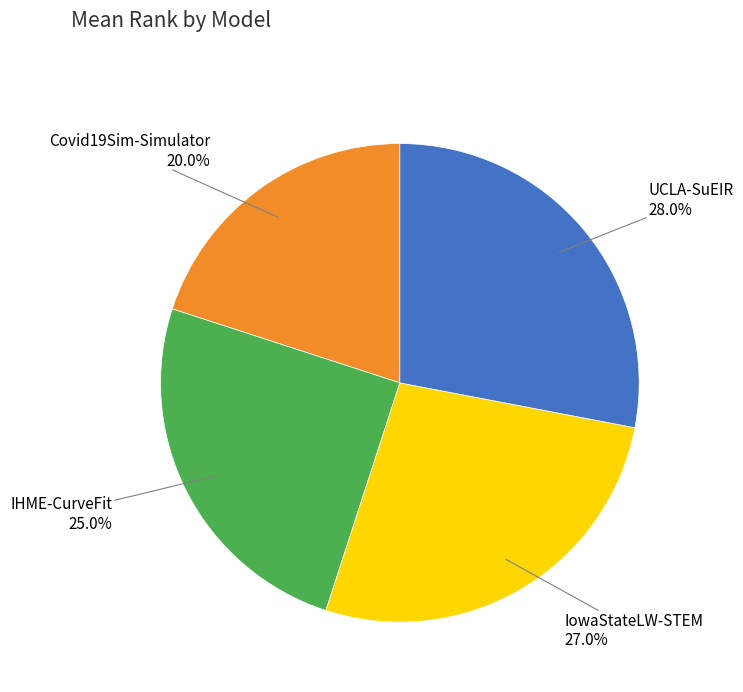

Which slice is the largest?

UCLA-SuEIR